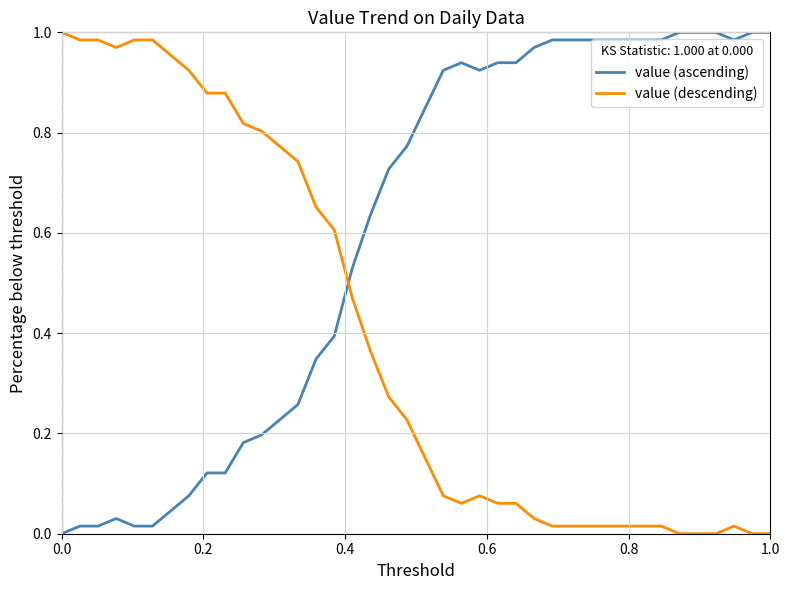

Which series ends up on top after the final intersection of value (descending) and value (ascending)?

value (ascending)